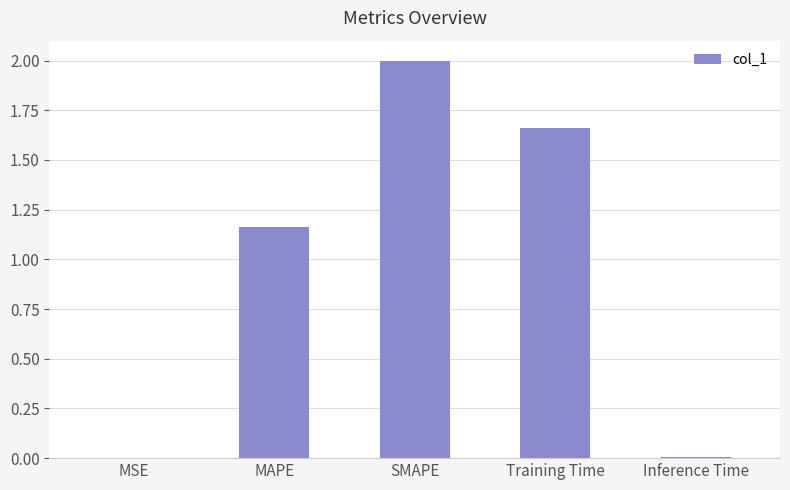

At which label is the value closest to 1?

MAPE